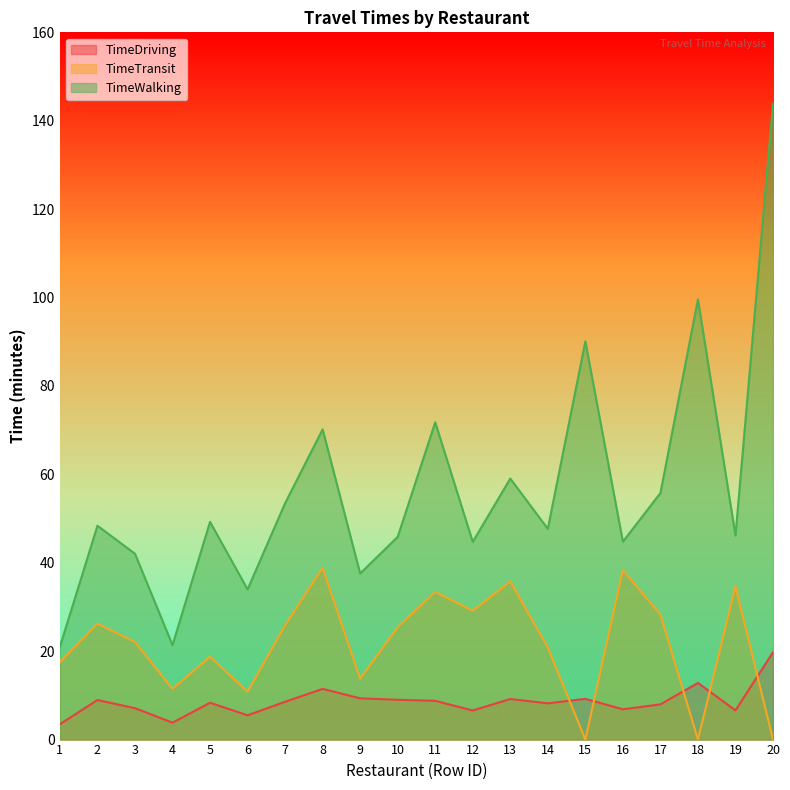

What is the value of the TimeDriving point at the 18th from the left?

12.8